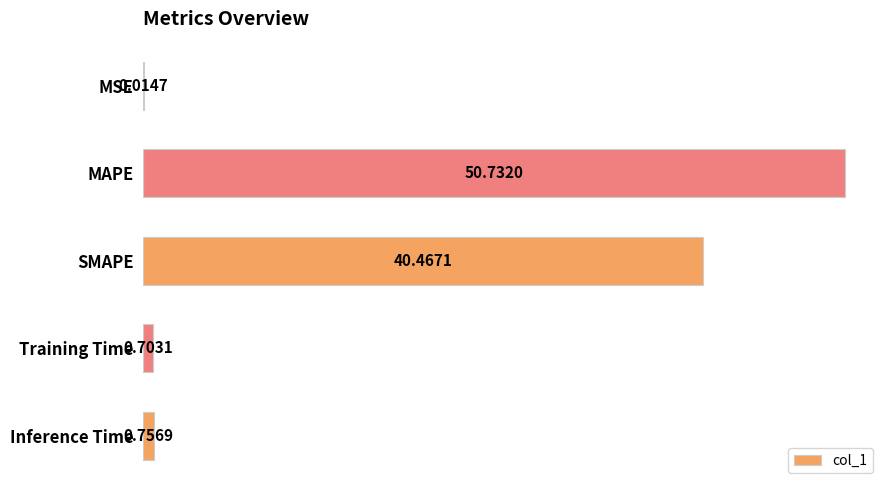

Where is the data nearest to the value 25?

SMAPE